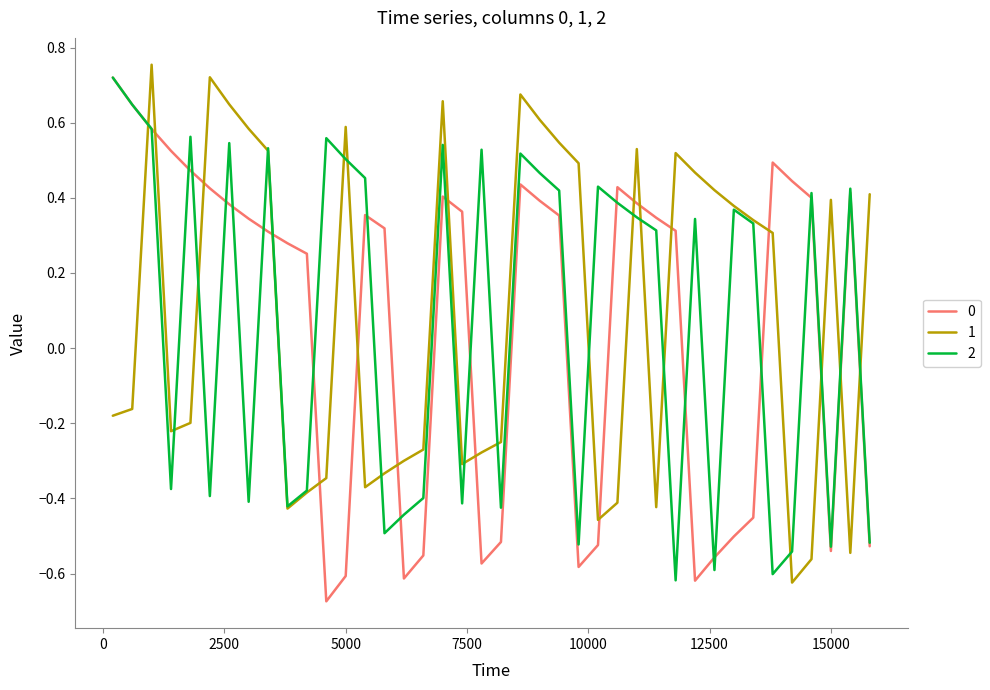

In 0, how many points are lower than both neighbors (excluding endpoints)?

6